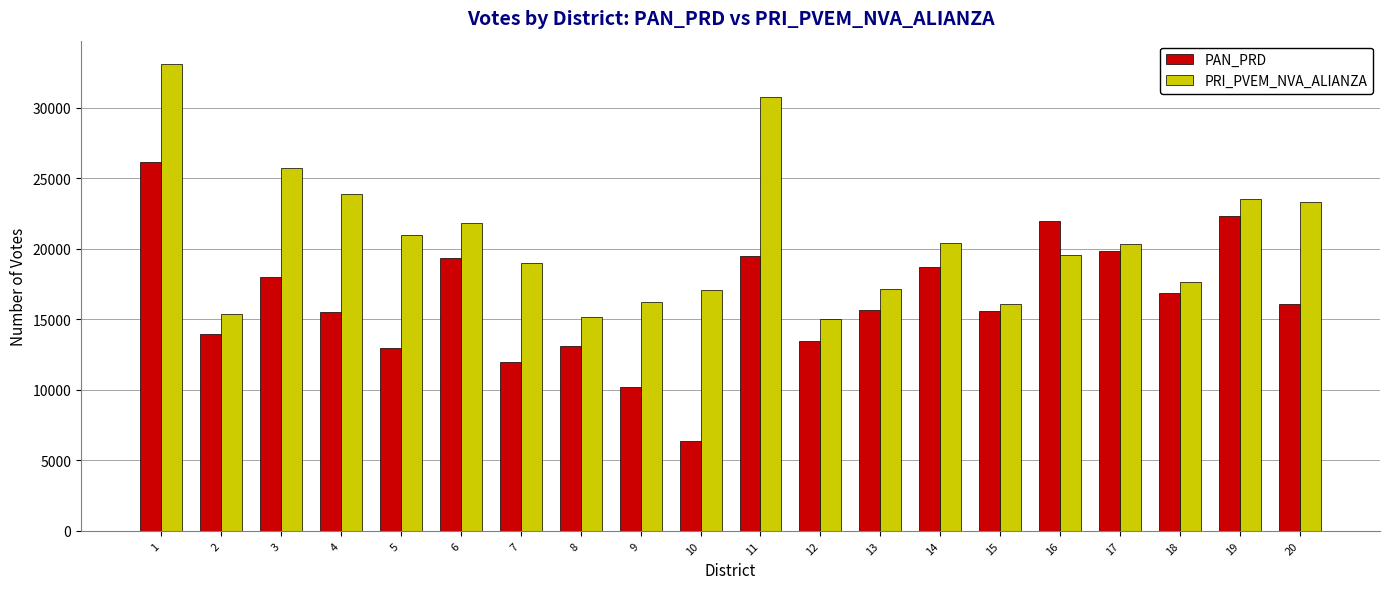

Rank the series at 7 from highest to lowest value.

PRI_PVEM_NVA_ALIANZA, PAN_PRD